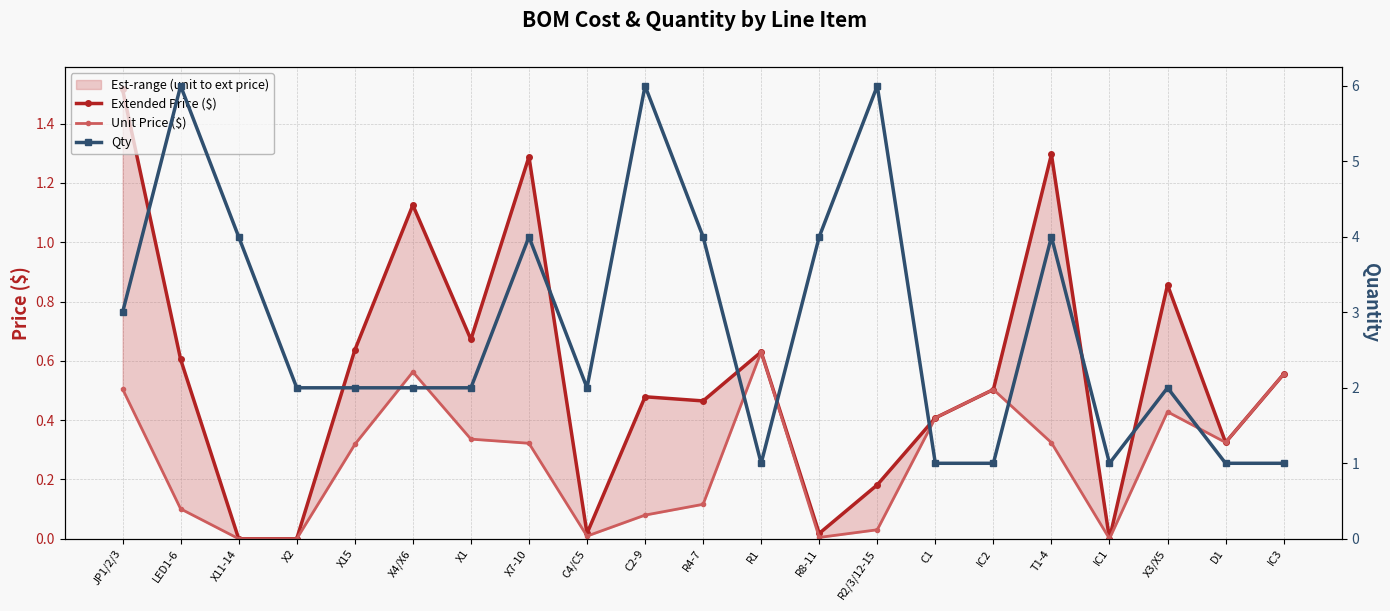

At which category is the sum across all series the highest?

LED1-6